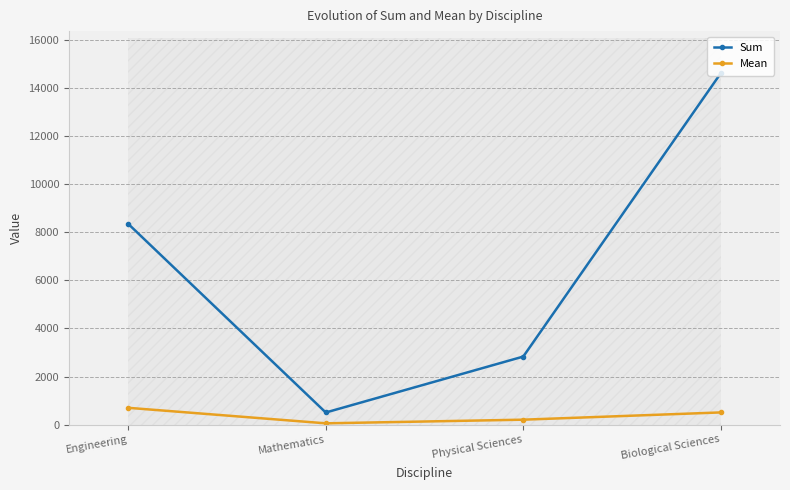

Where does the Sum series first go above 8353?

Biological Sciences